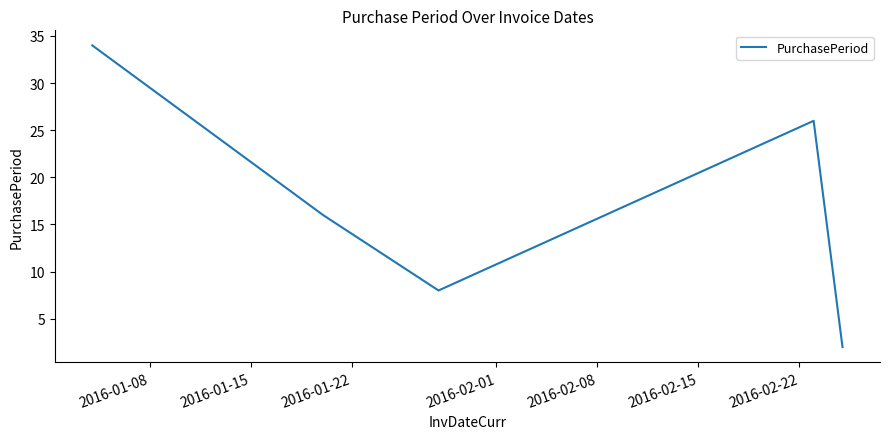

True or false: there are more than 2 points higher than both neighbors.

False